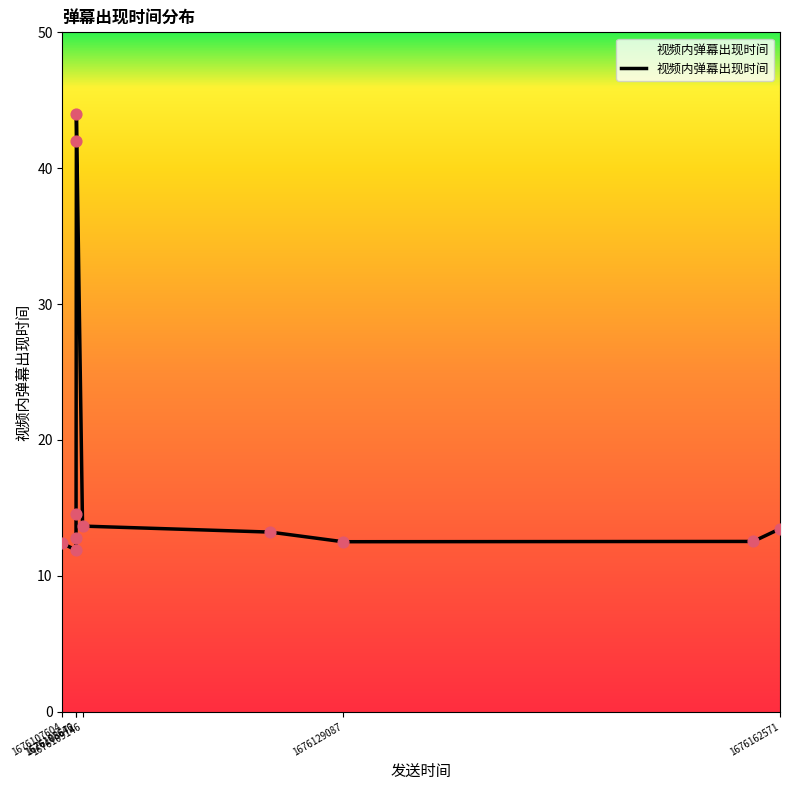

What is the difference between the maximum and minimum values?

32.1